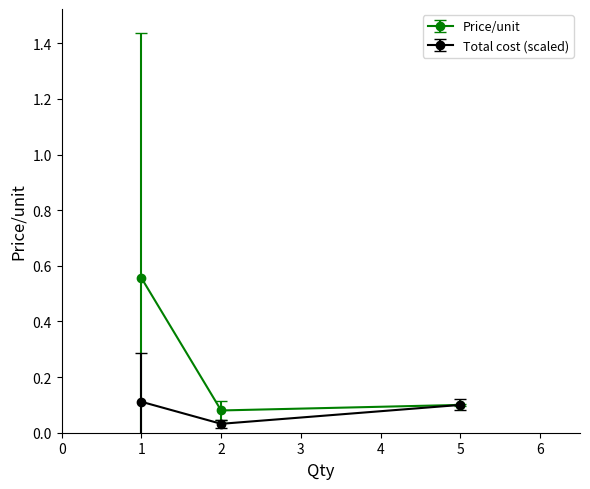

List the series in order of their overall mean, highest first.

Price/unit, Total cost (scaled)